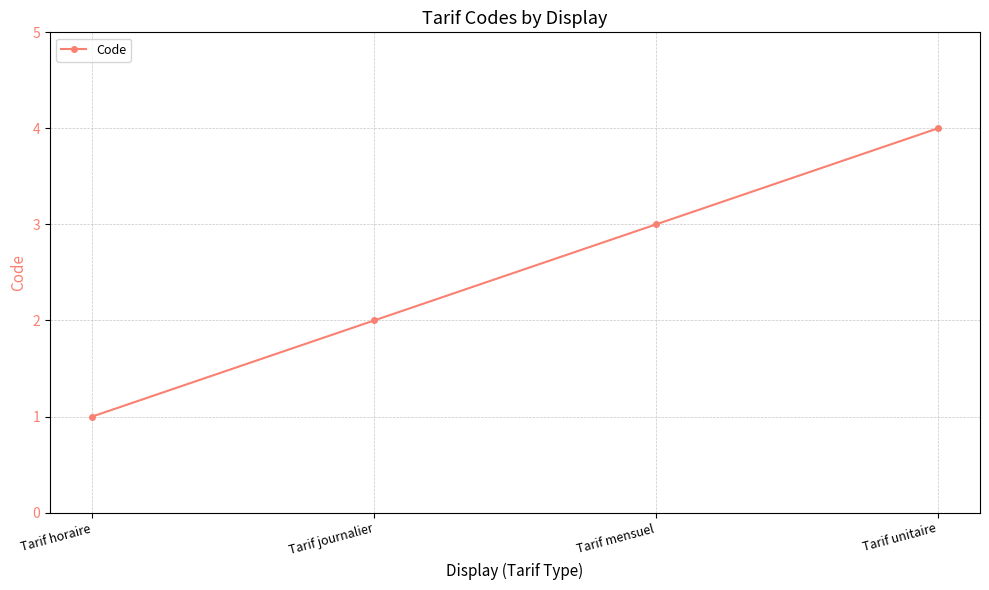

Between Tarif mensuel and Tarif journalier, which is larger?

Tarif mensuel